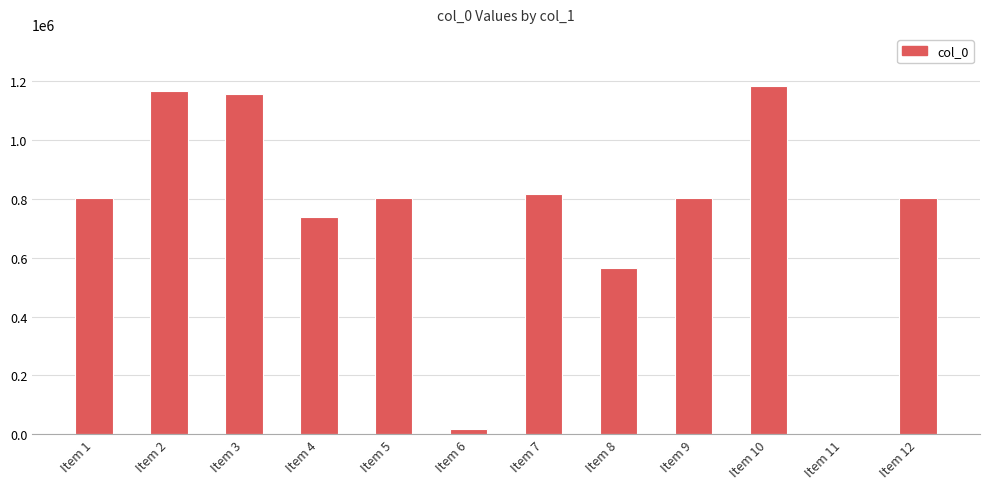

What is the sum of all values?

8867376